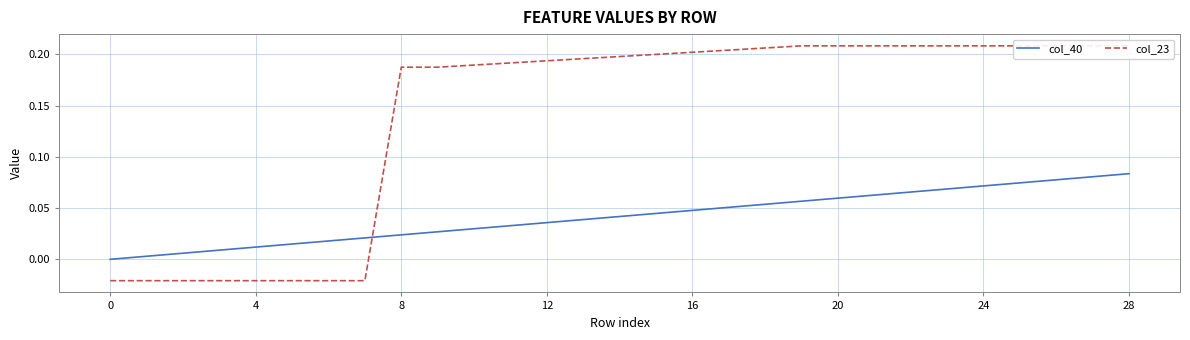

The col_40 series shows -0.1 at 0. True or false?

False